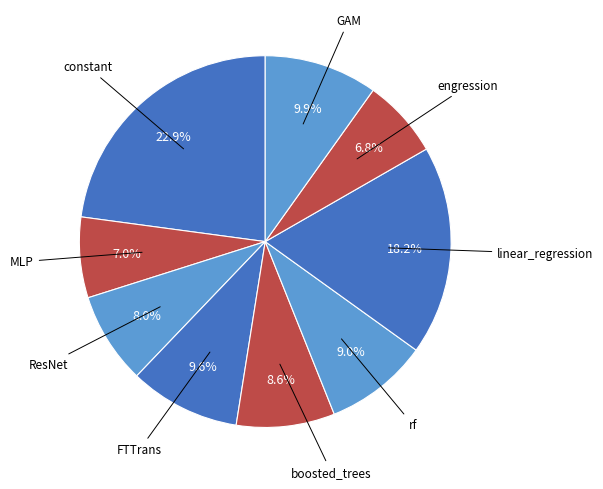

To the nearest percent, what is the difference between the largest and smallest slice percentages?

16%